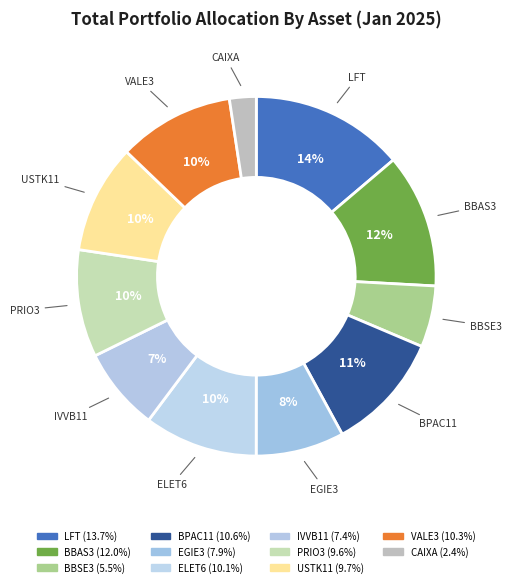

Count the number of slices in the pie.

11